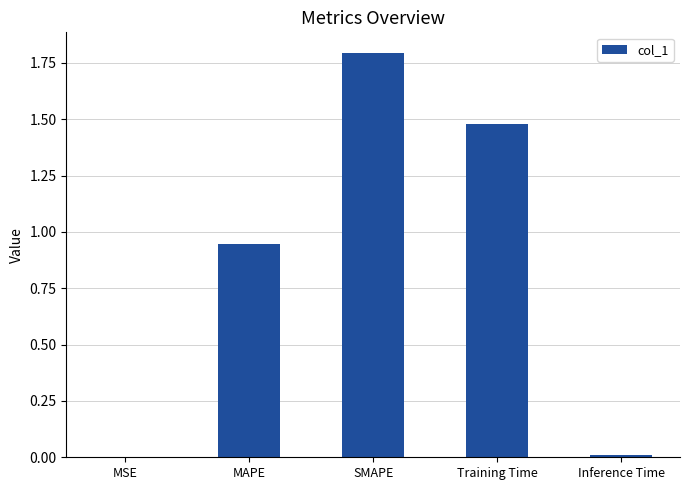

What is the change in value from MSE to MAPE?

+0.9